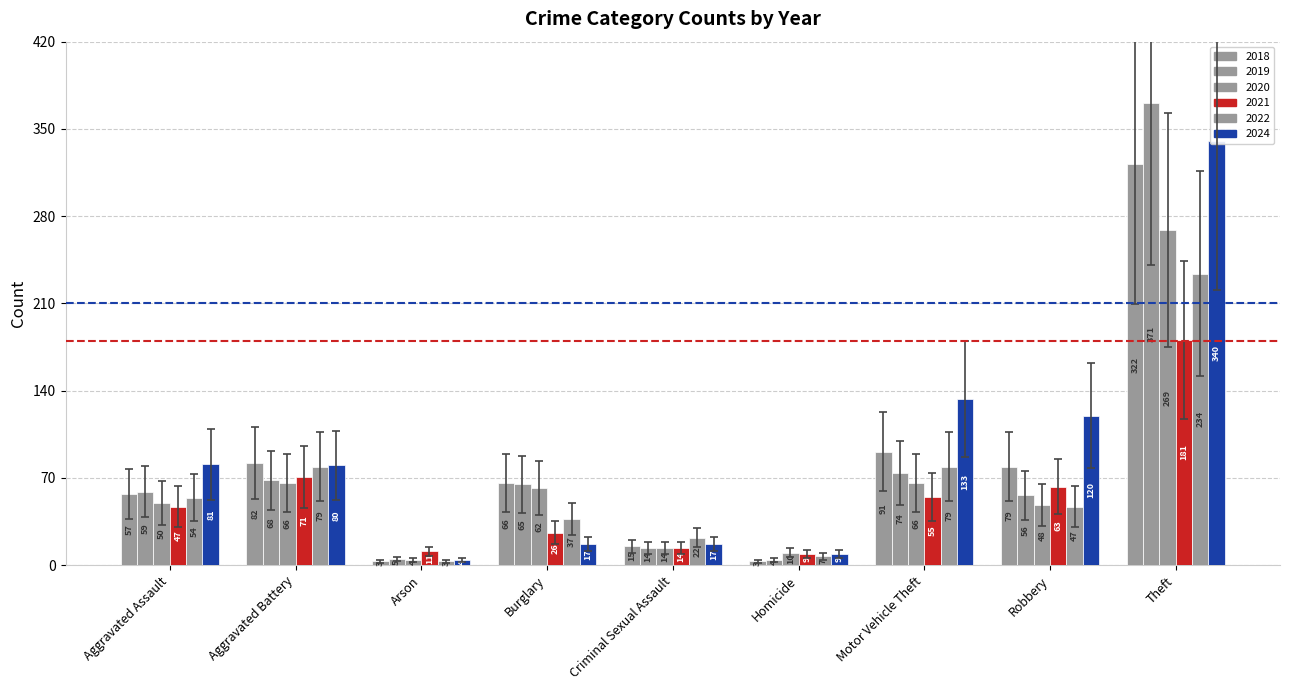

What is the difference between the maximum and minimum values in the 2021 series?

172